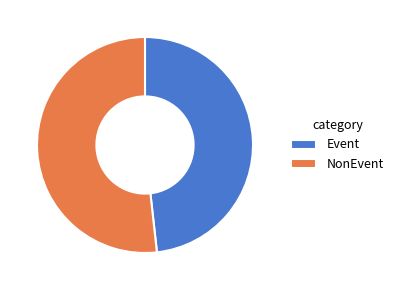

Is the sum of NonEvent and Event greater than half?

Yes